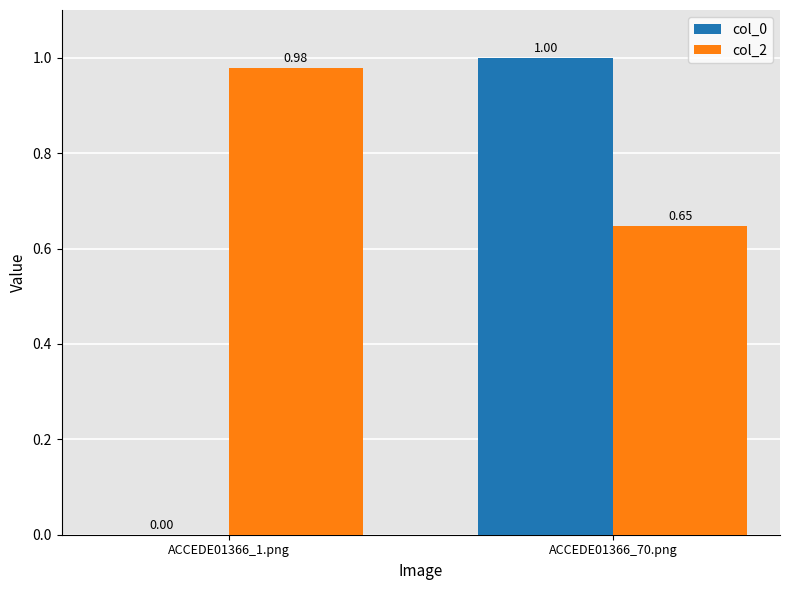

At which category is the sum across all series the highest?

ACCEDE01366_70.png